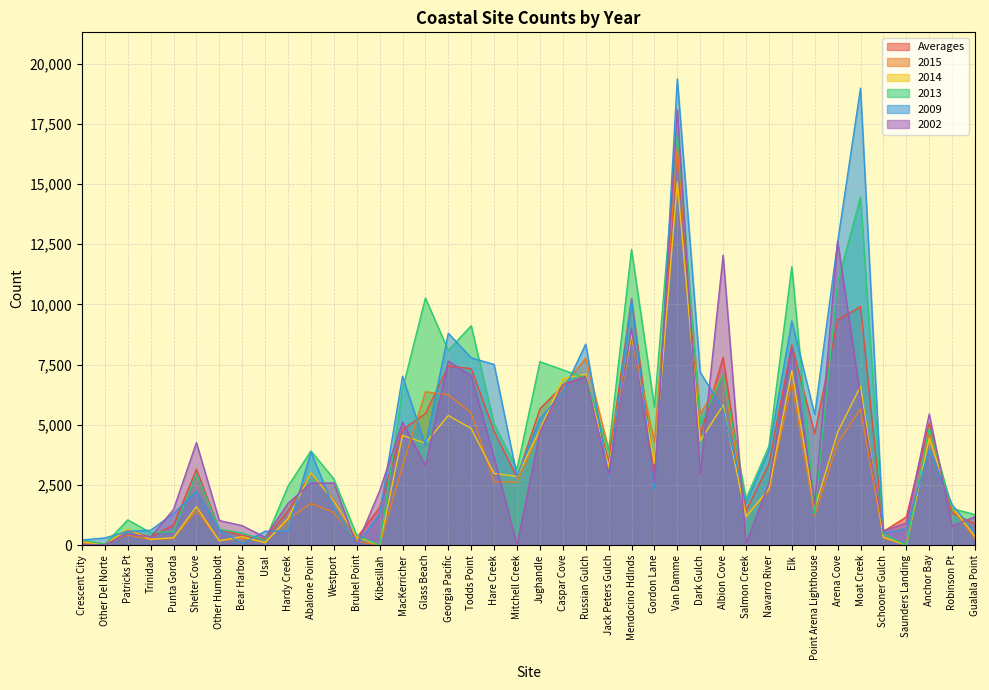

What is the label of the 3rd point from the left?

Patricks Pt